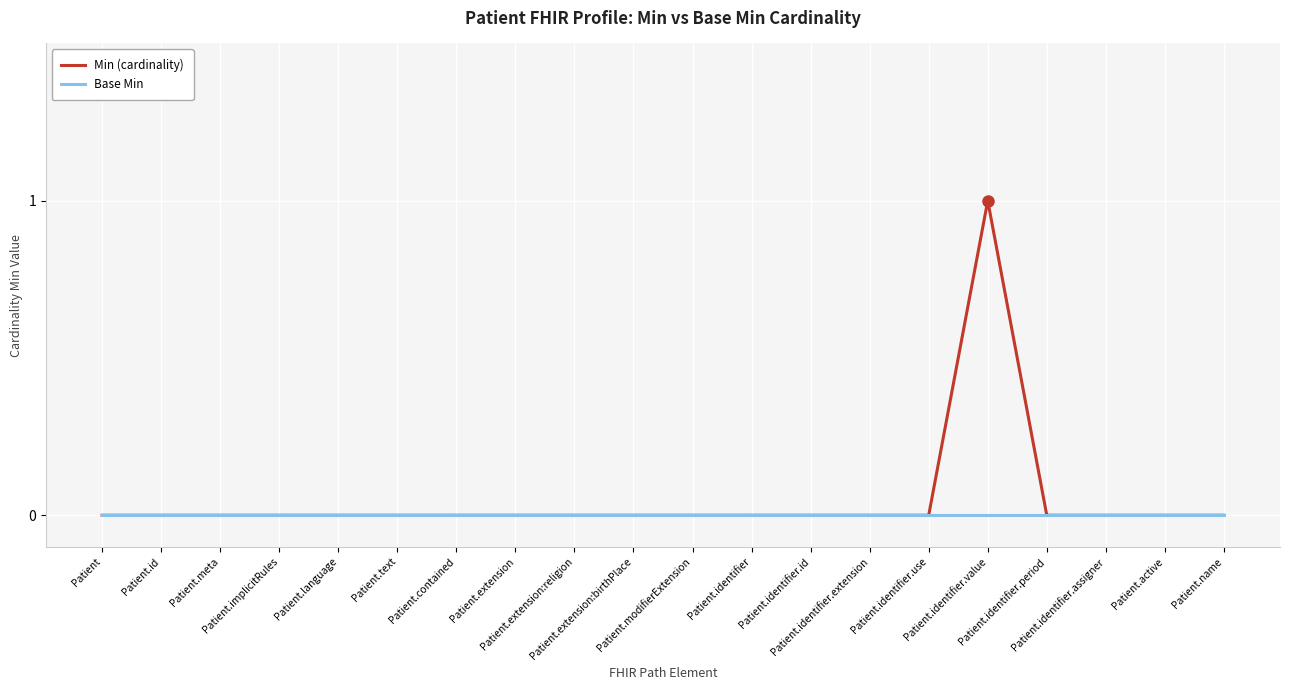

Which series has the largest range (max minus min)?

Min (cardinality)